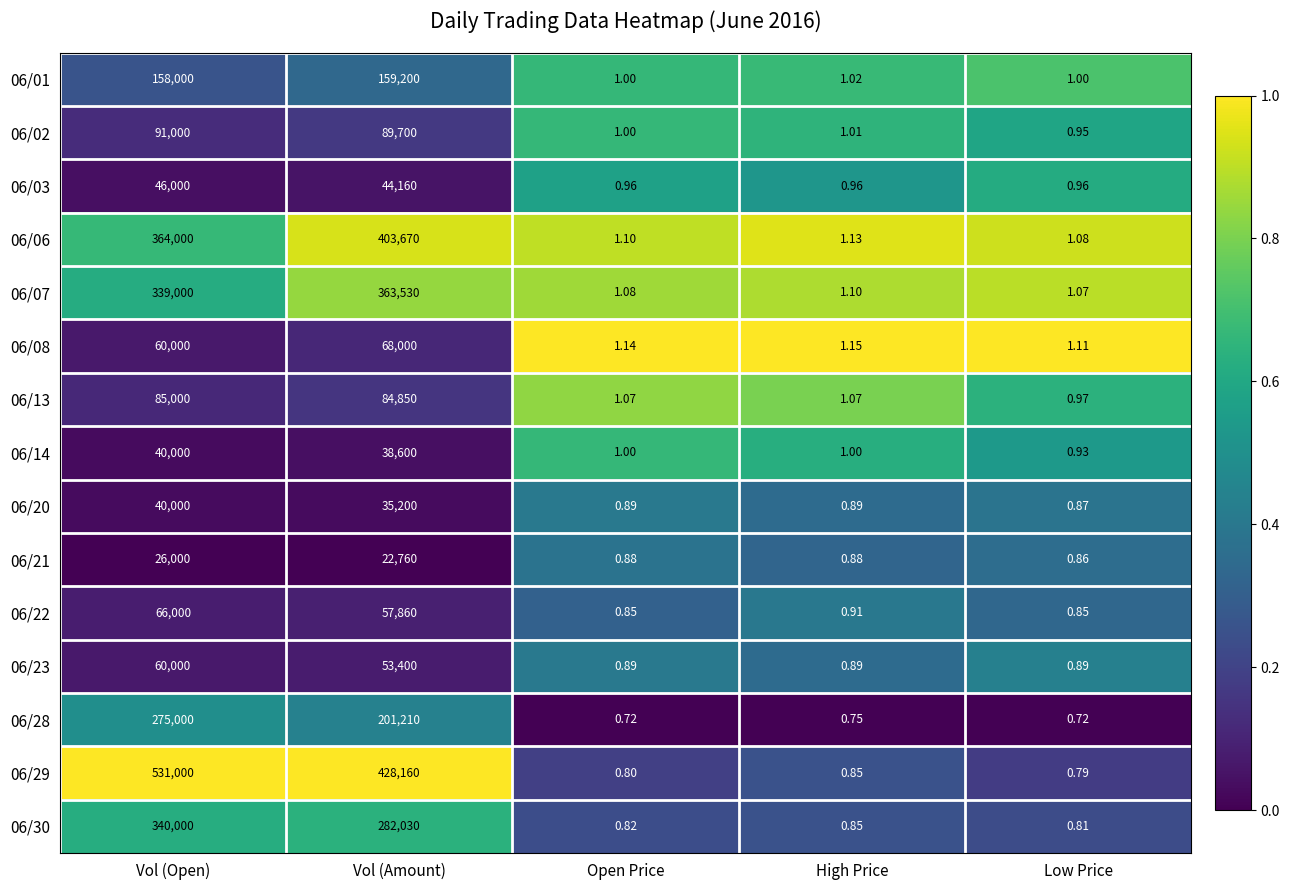

Where is 06/21 nearest to the value 13000?

Vol (Amount)